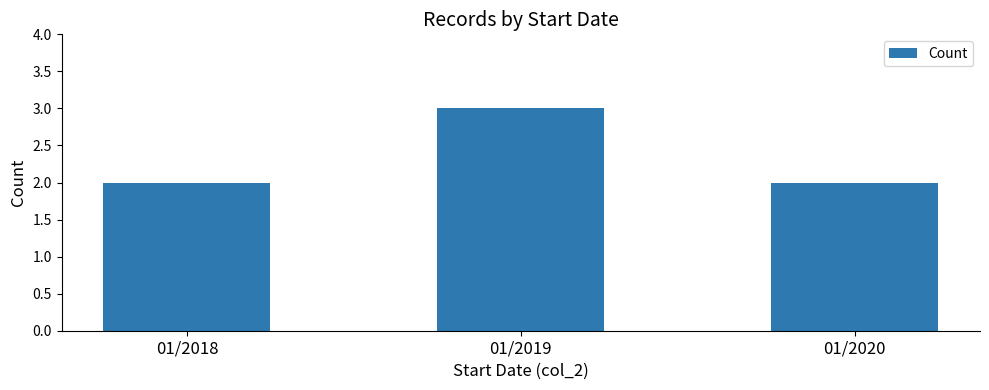

Does the chart contain stacked bars?

No